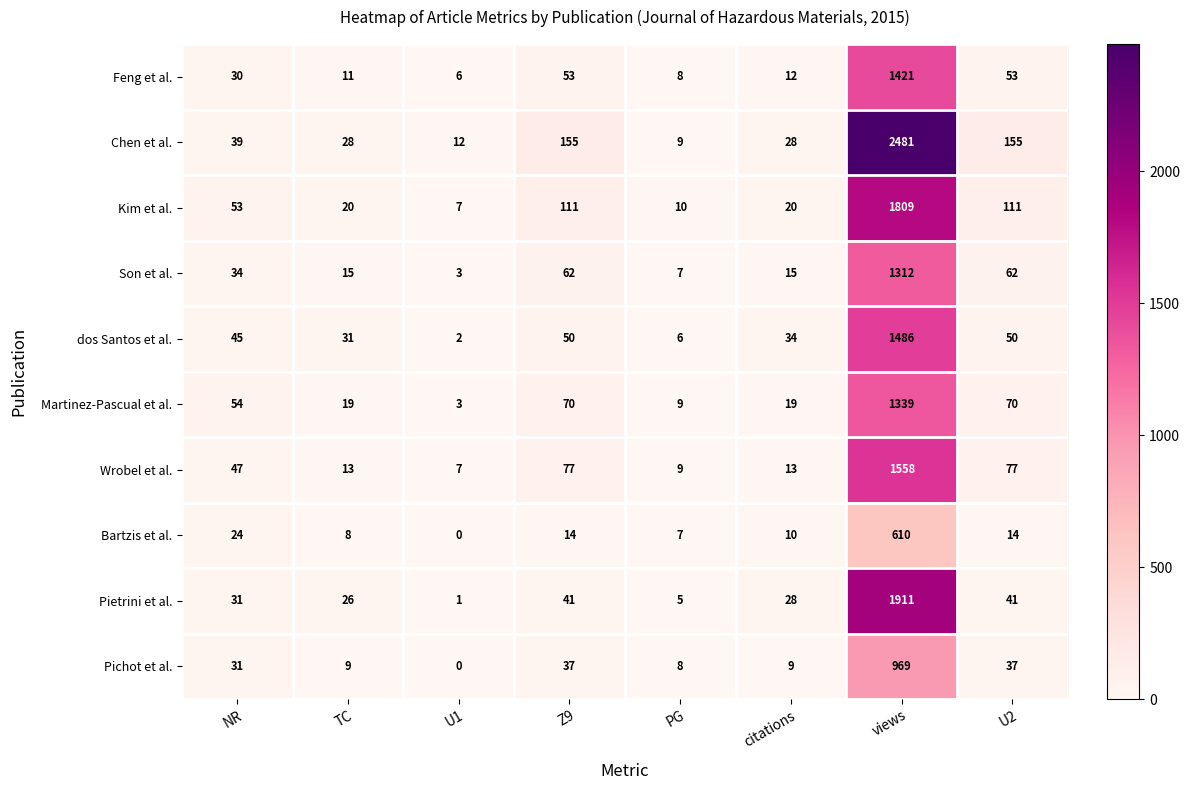

At how many categories does at least one series exceed 388?

1